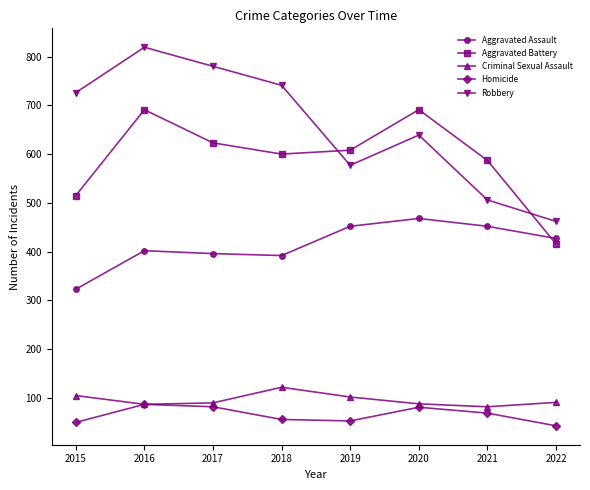

What is the value of the Aggravated Battery point at the 7th from the left?

587